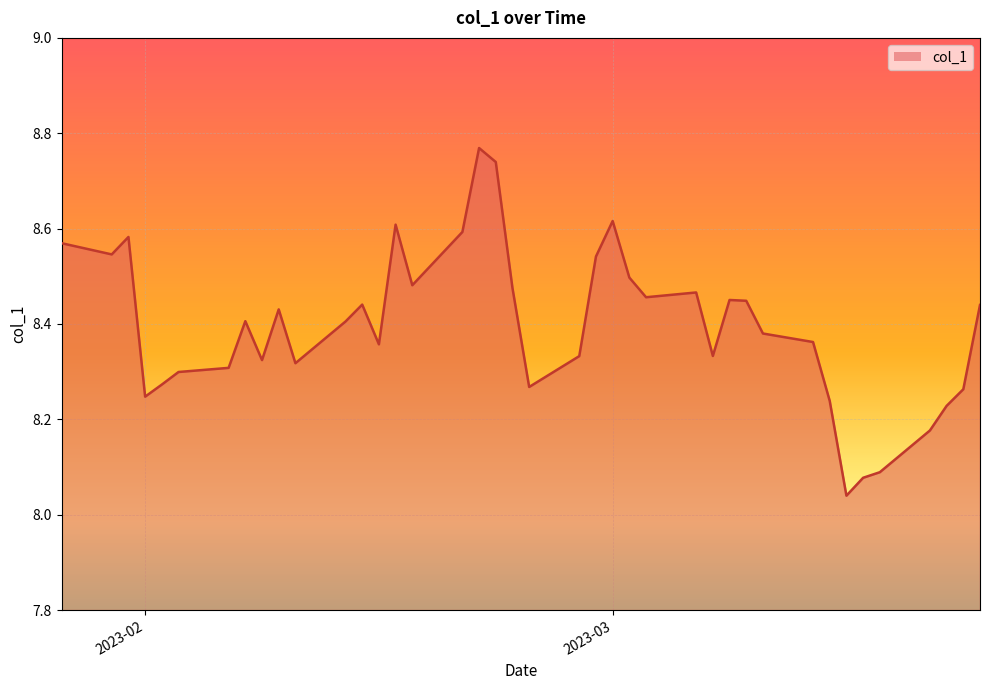

Does the chart have visible grid lines?

Yes